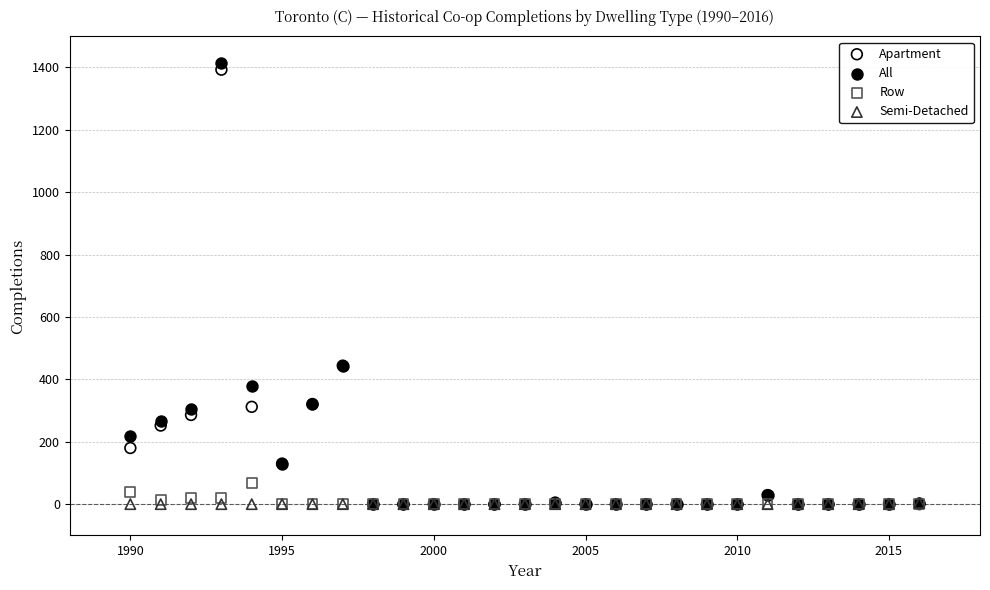

What are all the series names shown in the legend?

Apartment, All, Row, Semi-Detached